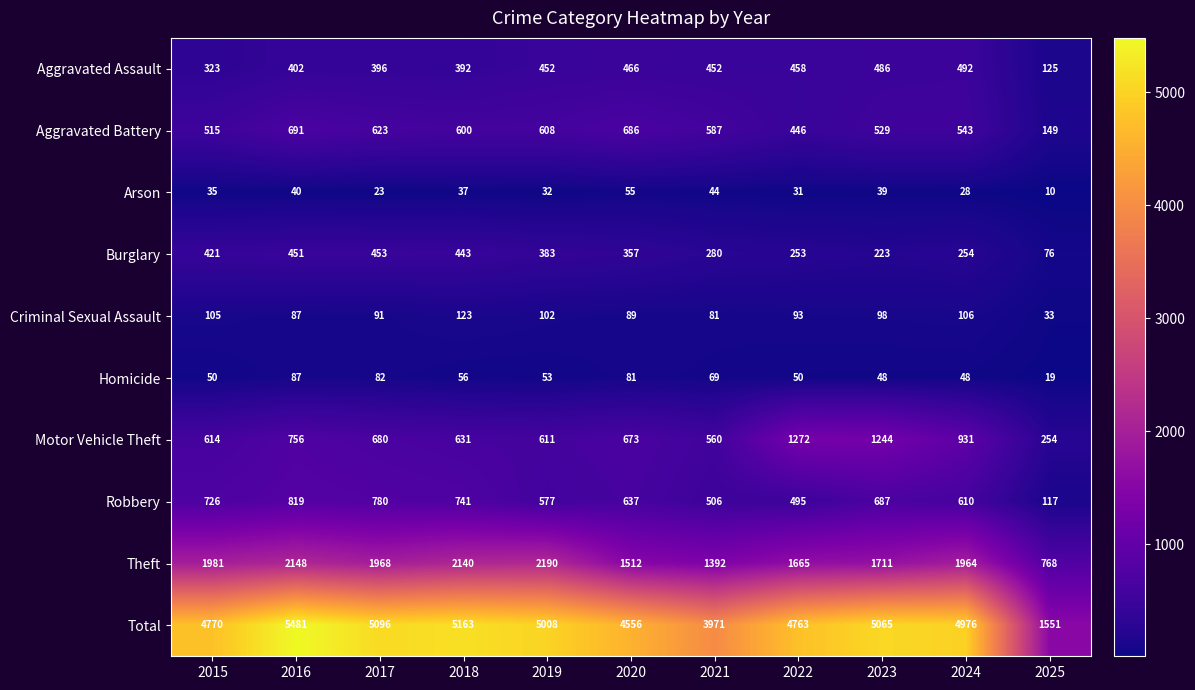

Rank the series at 2025 from lowest to highest value.

Arson, Homicide, Criminal Sexual Assault, Burglary, Robbery, Aggravated Assault, Aggravated Battery, Motor Vehicle Theft, Theft, Total